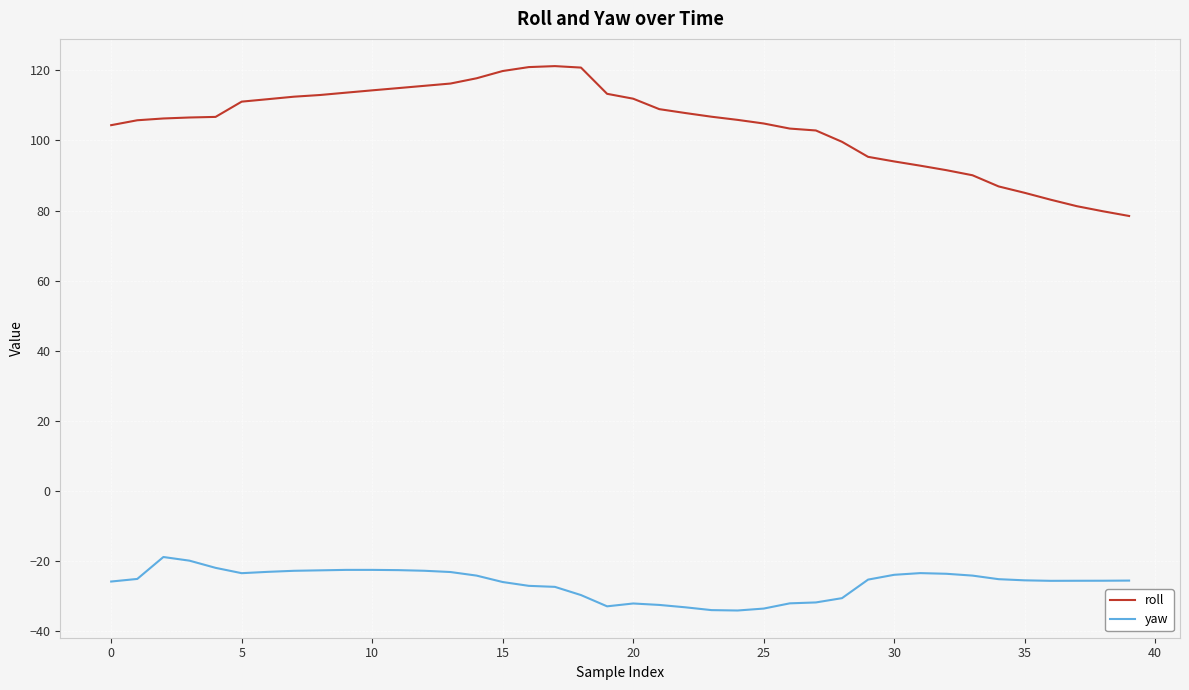

What is the highest value of the yaw series?

-18.8